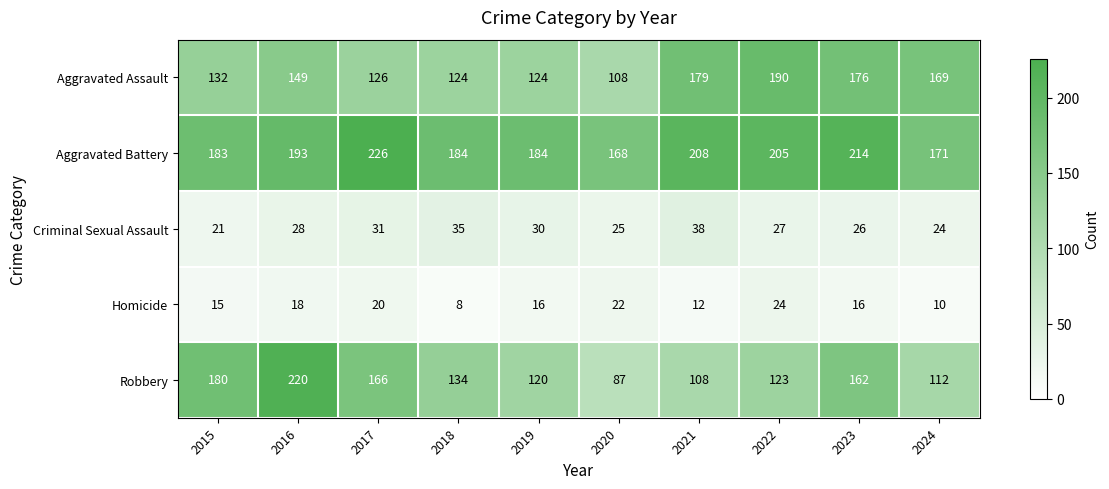

Between 2021 and 2023, which series saw the biggest shift?

Robbery